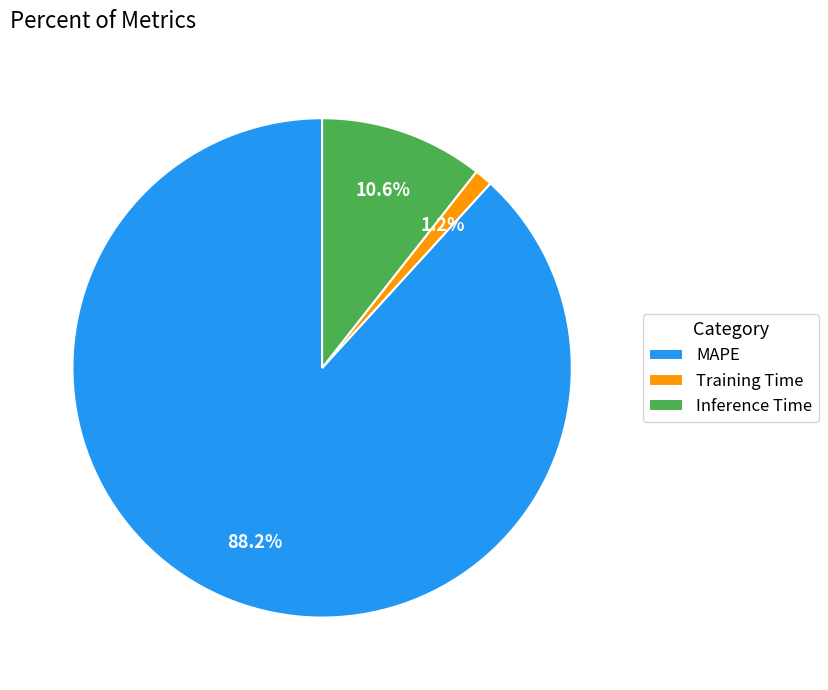

How many slices are in this pie chart?

3